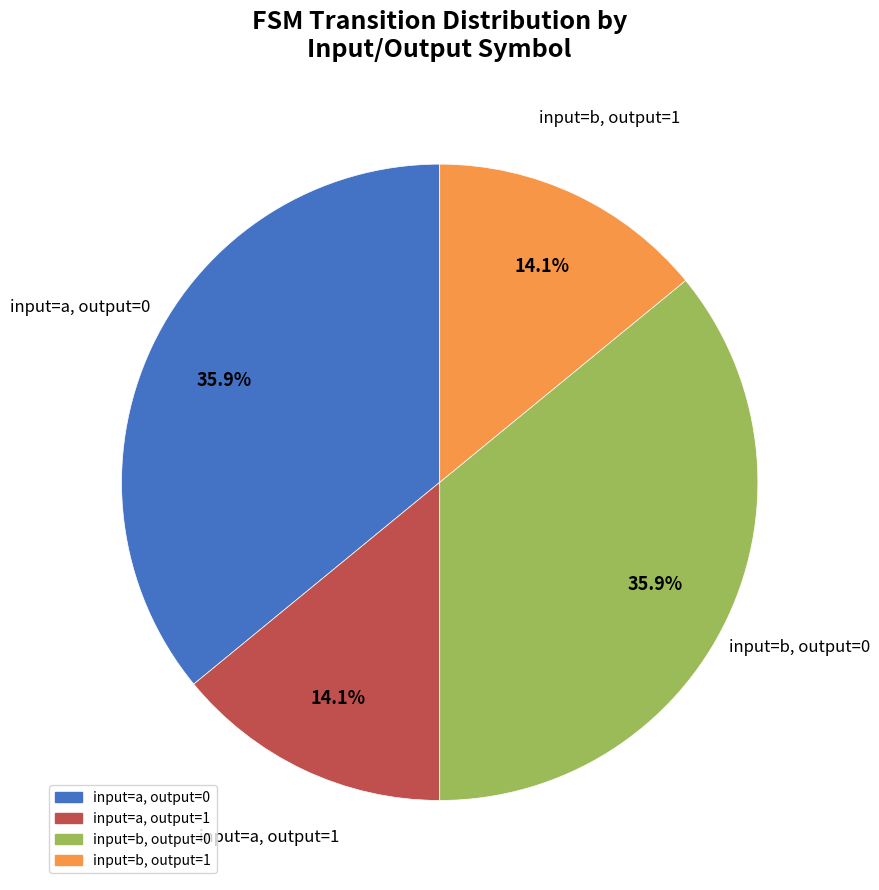

Is there any slice that represents more than half of the pie?

No